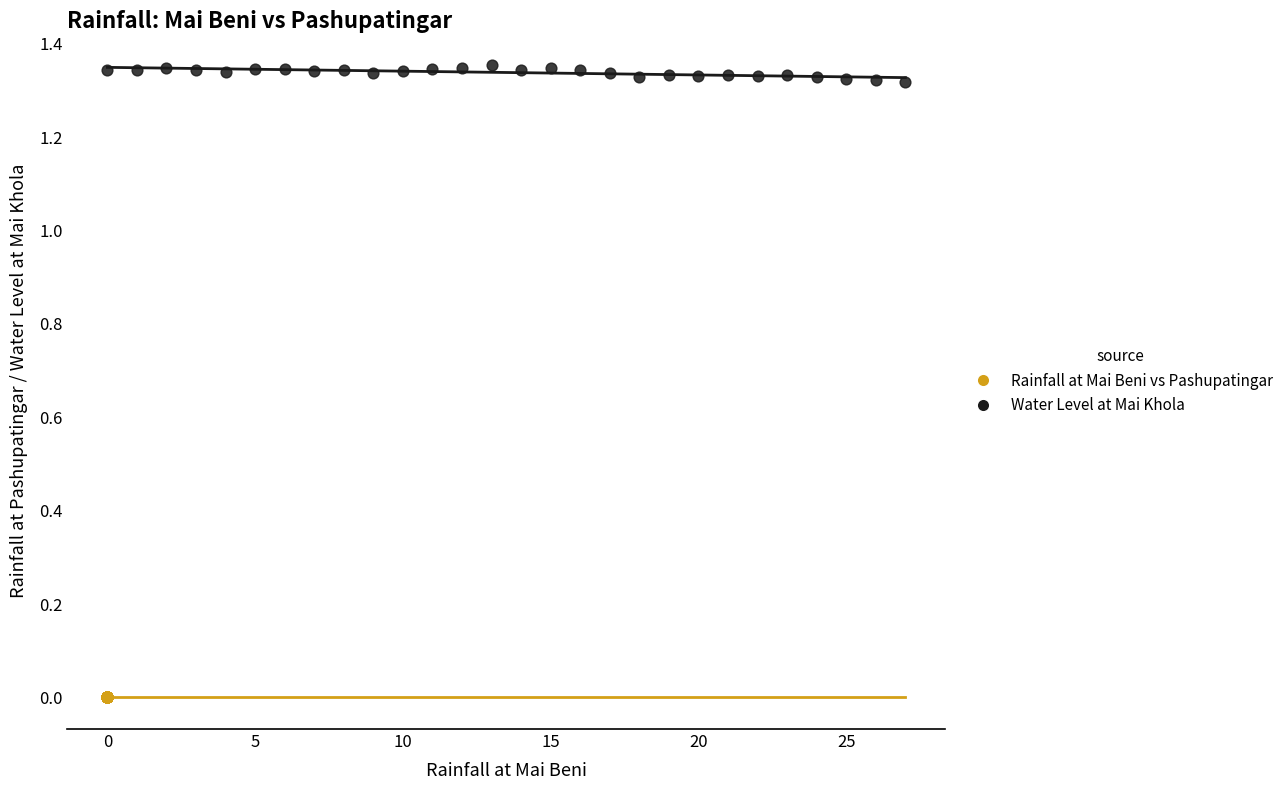

Which series reaches the maximum Y coordinate?

Water Level at Mai Khola